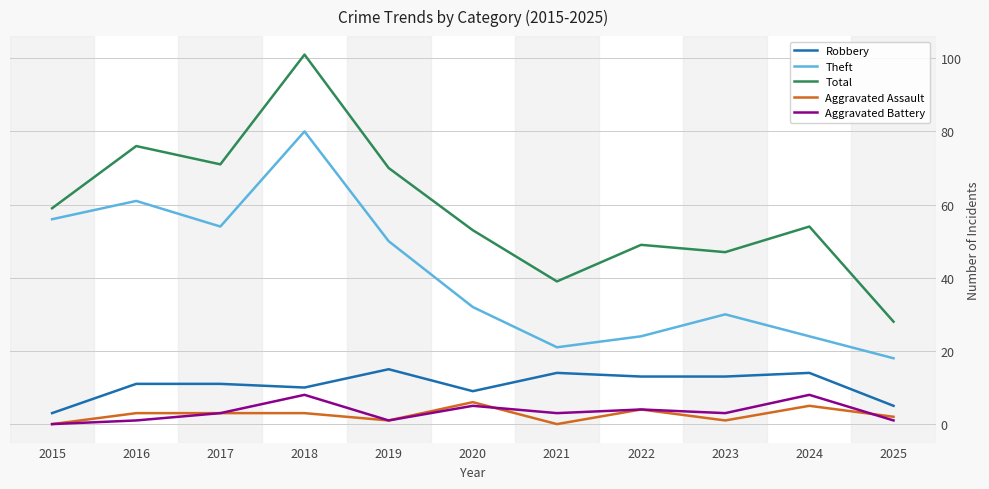

What is the difference between the maximum and minimum values in the Total series?

73